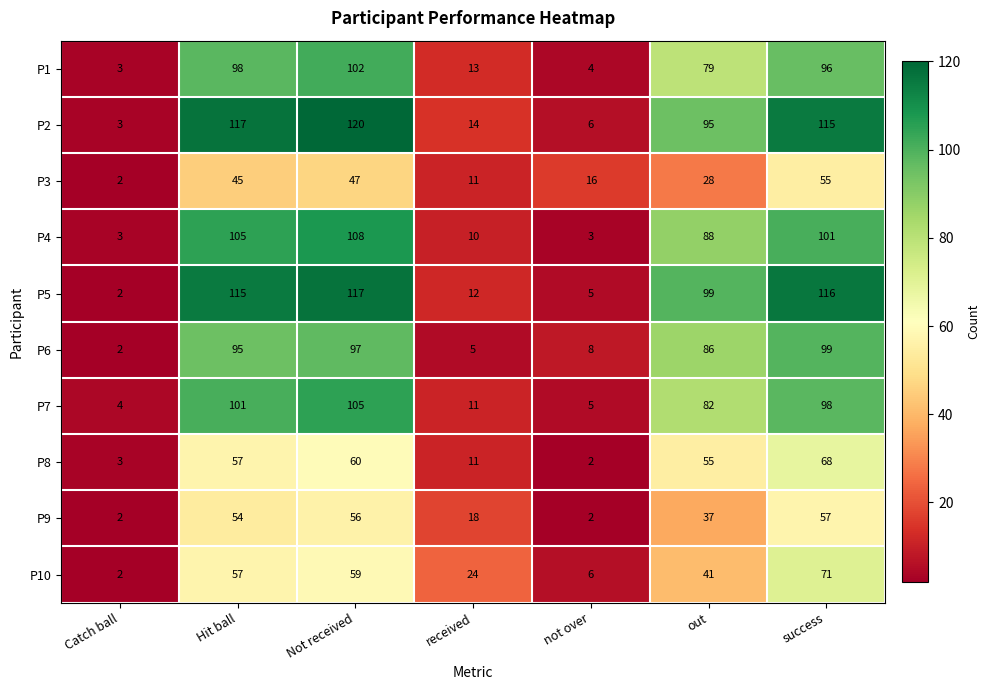

At which label does P6 first exceed 86?

Hit ball